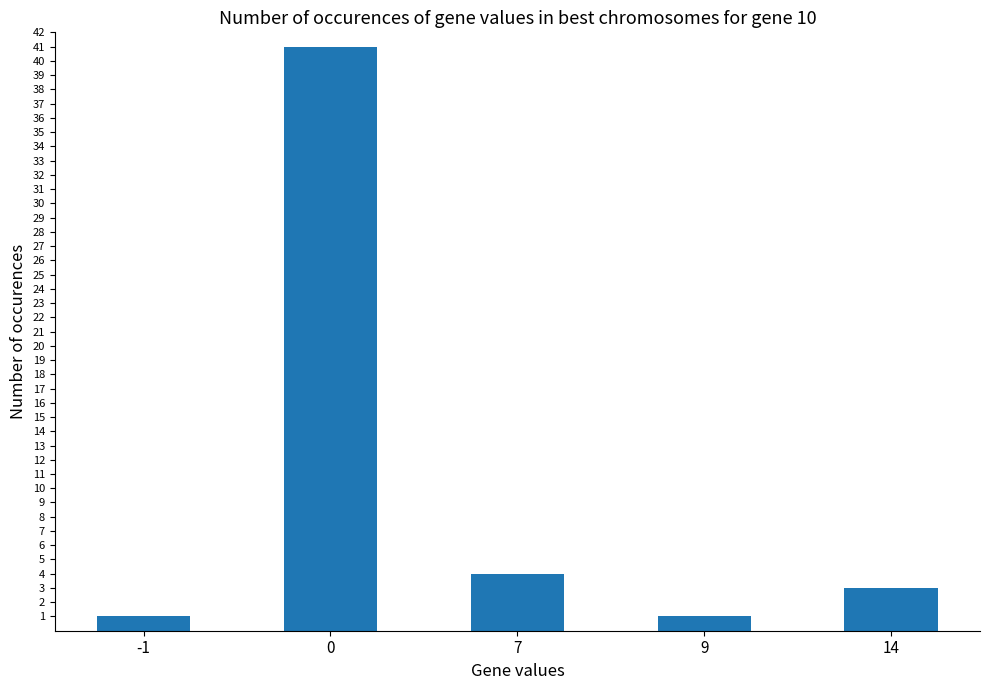

Approximately how many times larger is the value at -1 compared to 14?

0.3